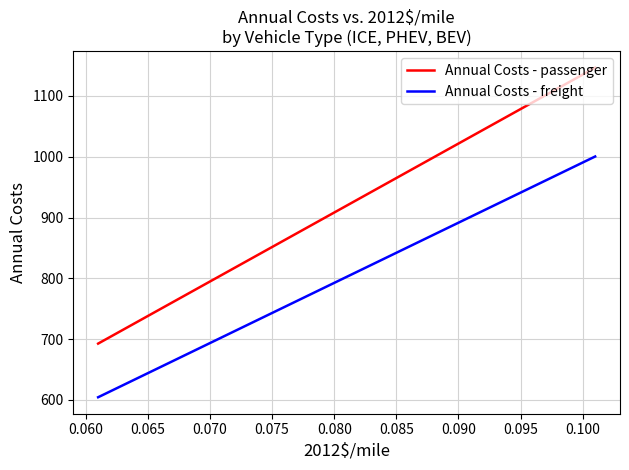

Rank the series by their maximum value, from lowest to highest.

Annual Costs - freight, Annual Costs - passenger